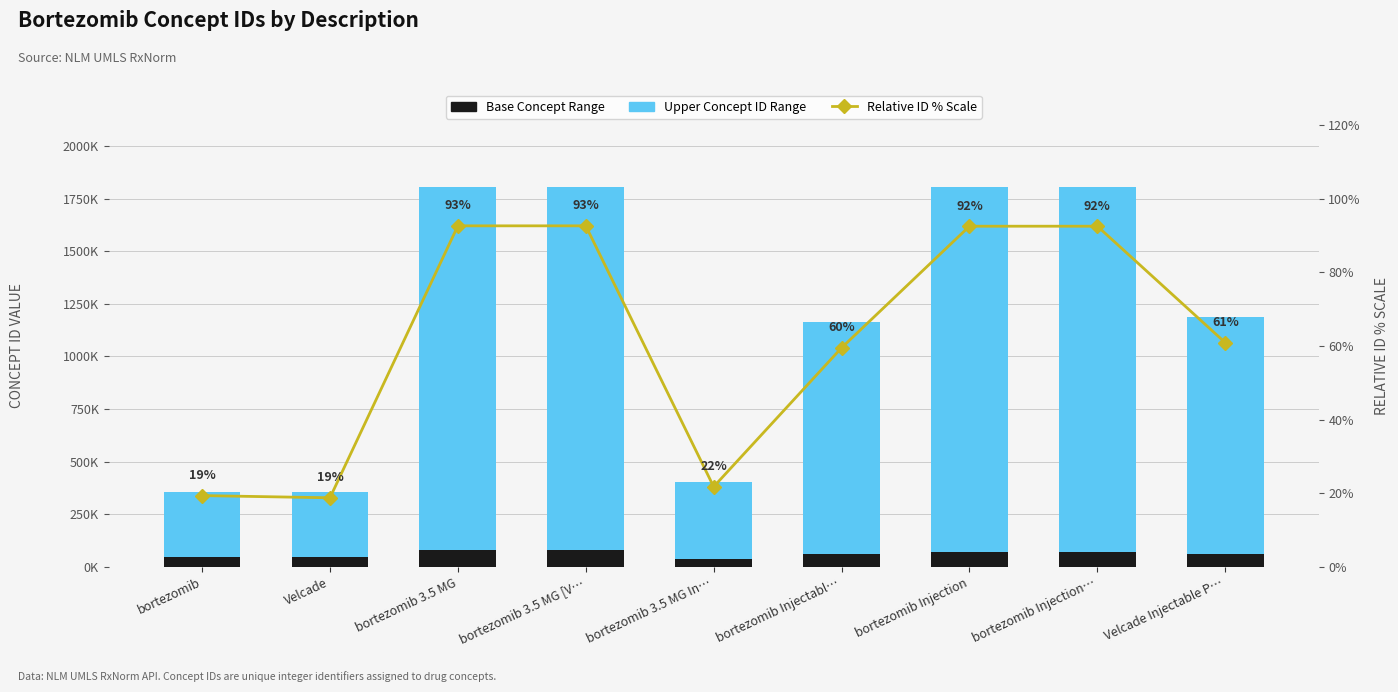

What is the average value of the Upper Concept ID Range series?

1125338.4